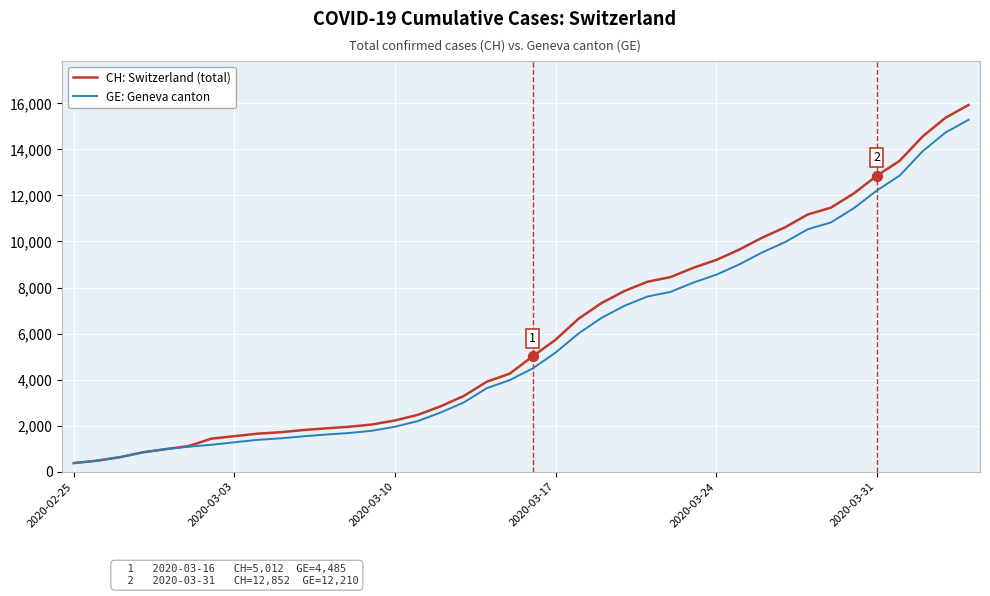

What are all the series names shown in the legend?

CH: Switzerland (total), GE: Geneva canton